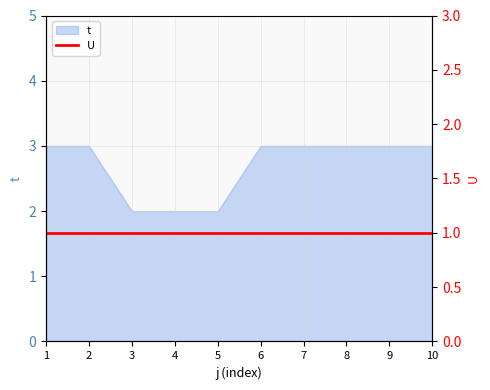

Does the chart have visible grid lines?

Yes